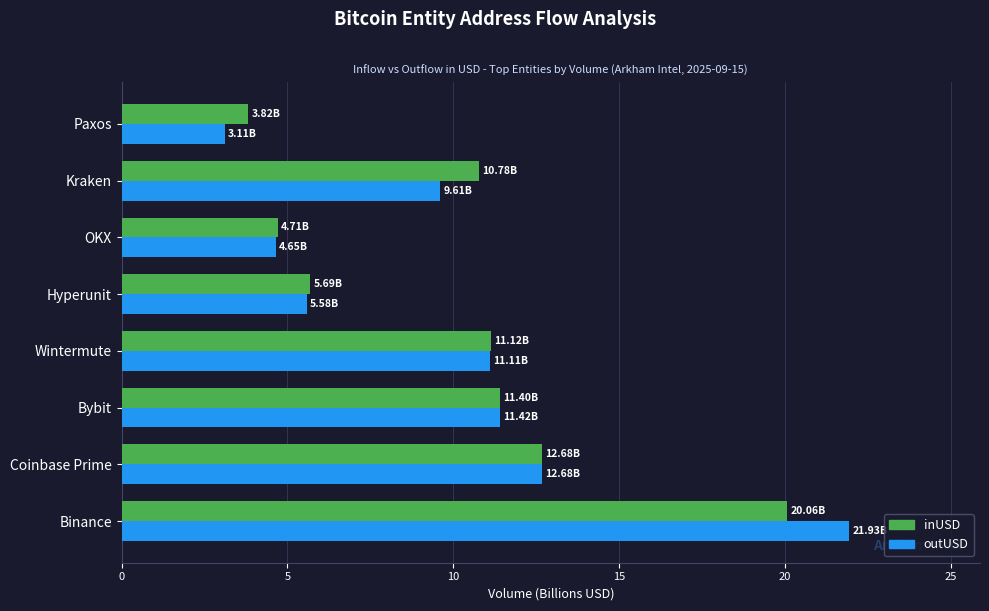

How many data points in outUSD are less than 11?

4